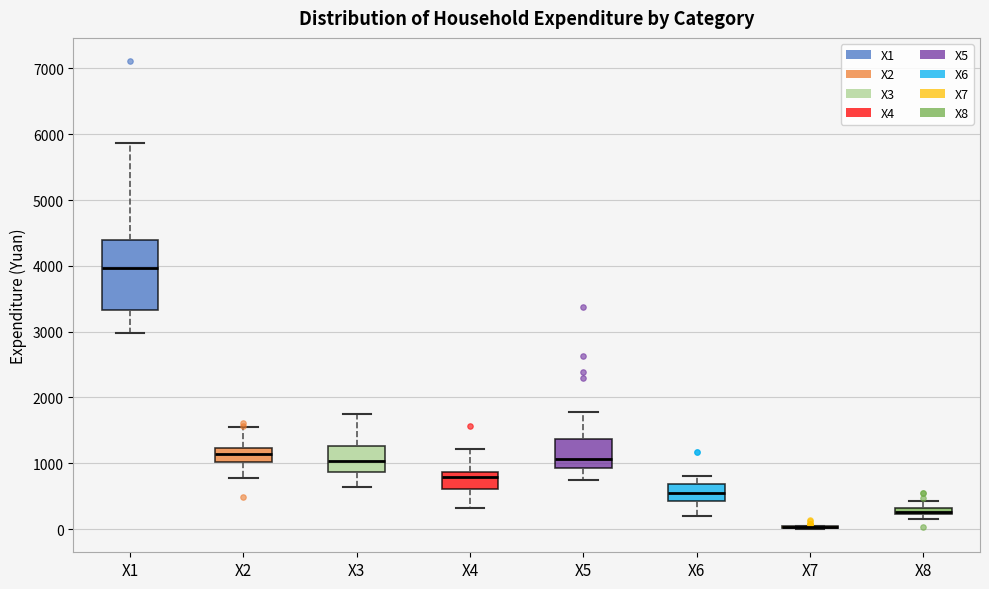

Comparing the boxes themselves (not the whiskers), which one is the tallest?

X1